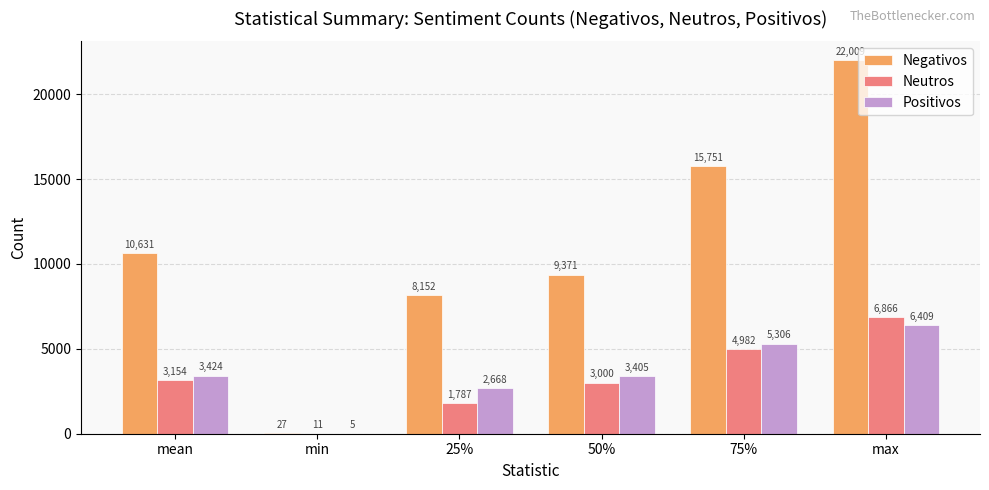

Which series has the largest total across all categories?

Negativos